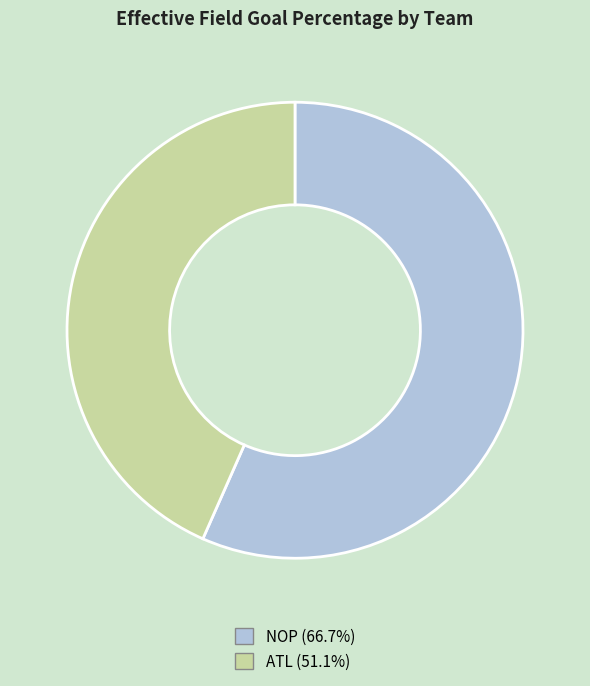

Does any single category account for the majority?

Yes